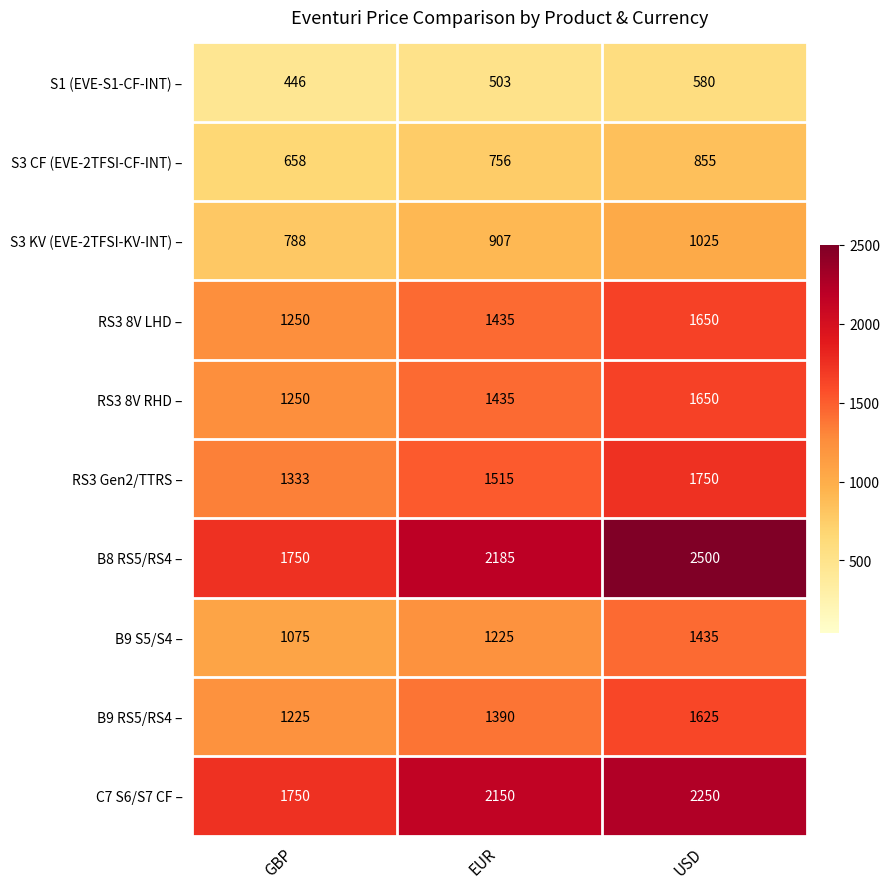

What is the total value across all series at USD?

15320